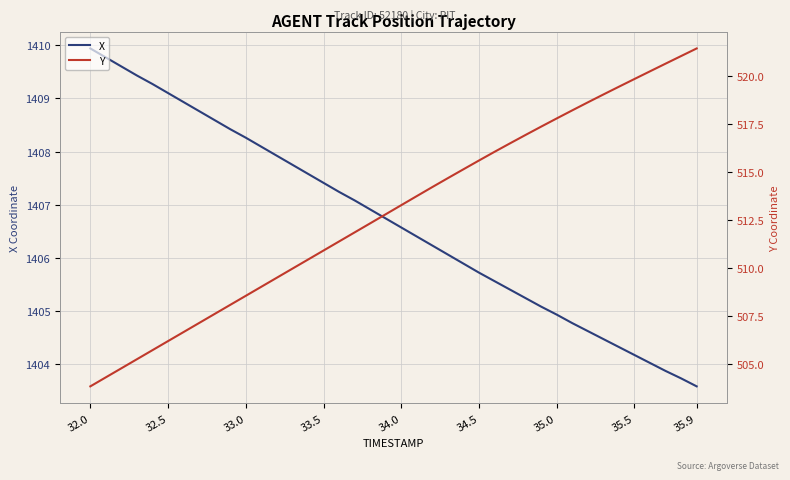

Is this an area chart (filled region under the line)?

No